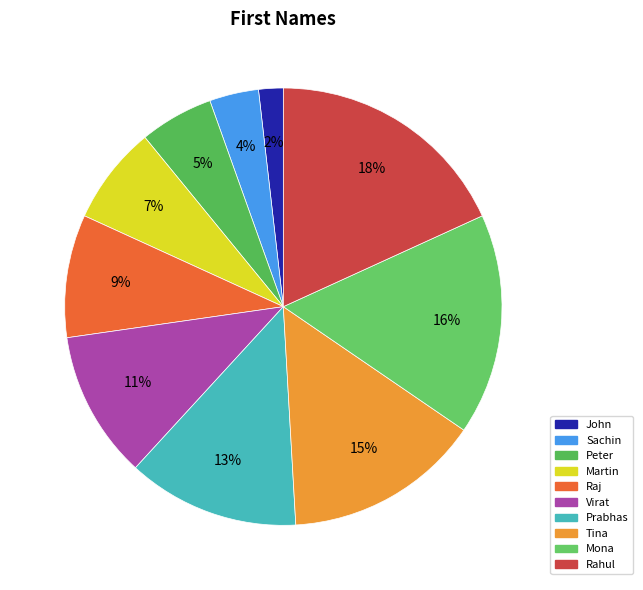

How many segments does this pie chart have?

10